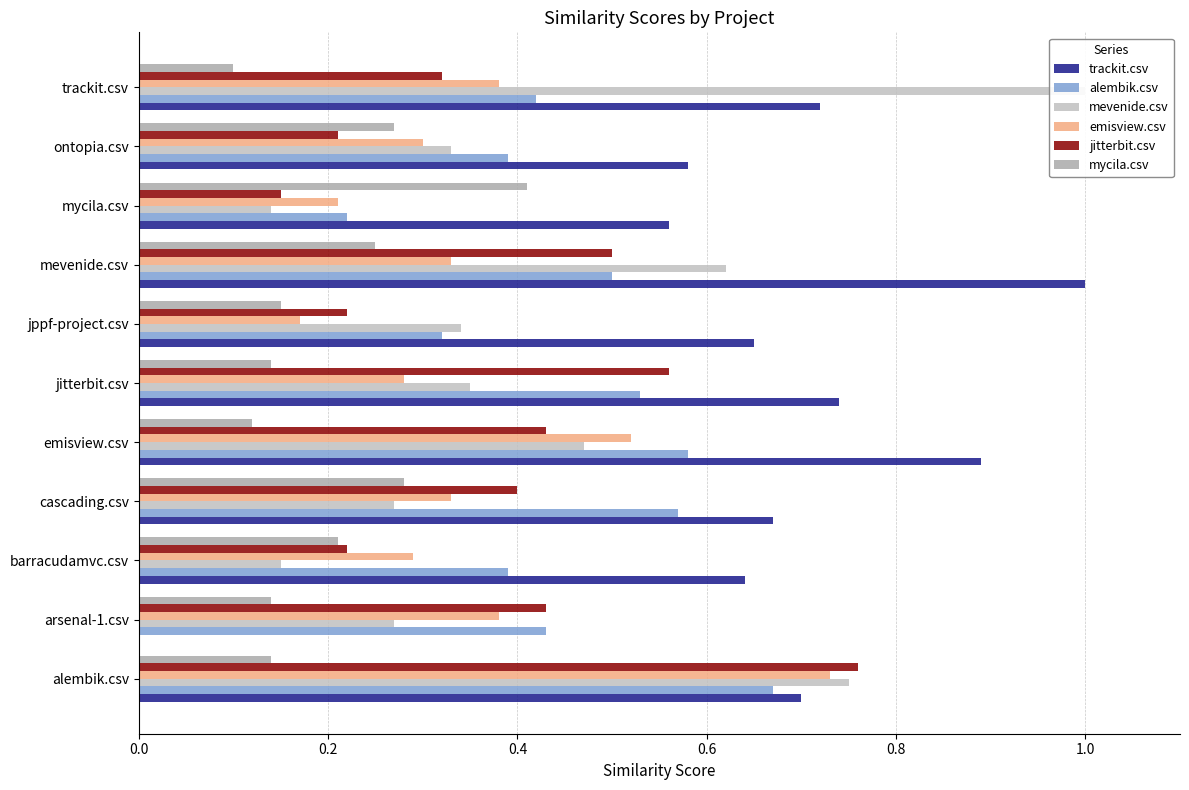

Rank the series by their maximum value, from lowest to highest.

mycila.csv, alembik.csv, emisview.csv, jitterbit.csv, trackit.csv, mevenide.csv